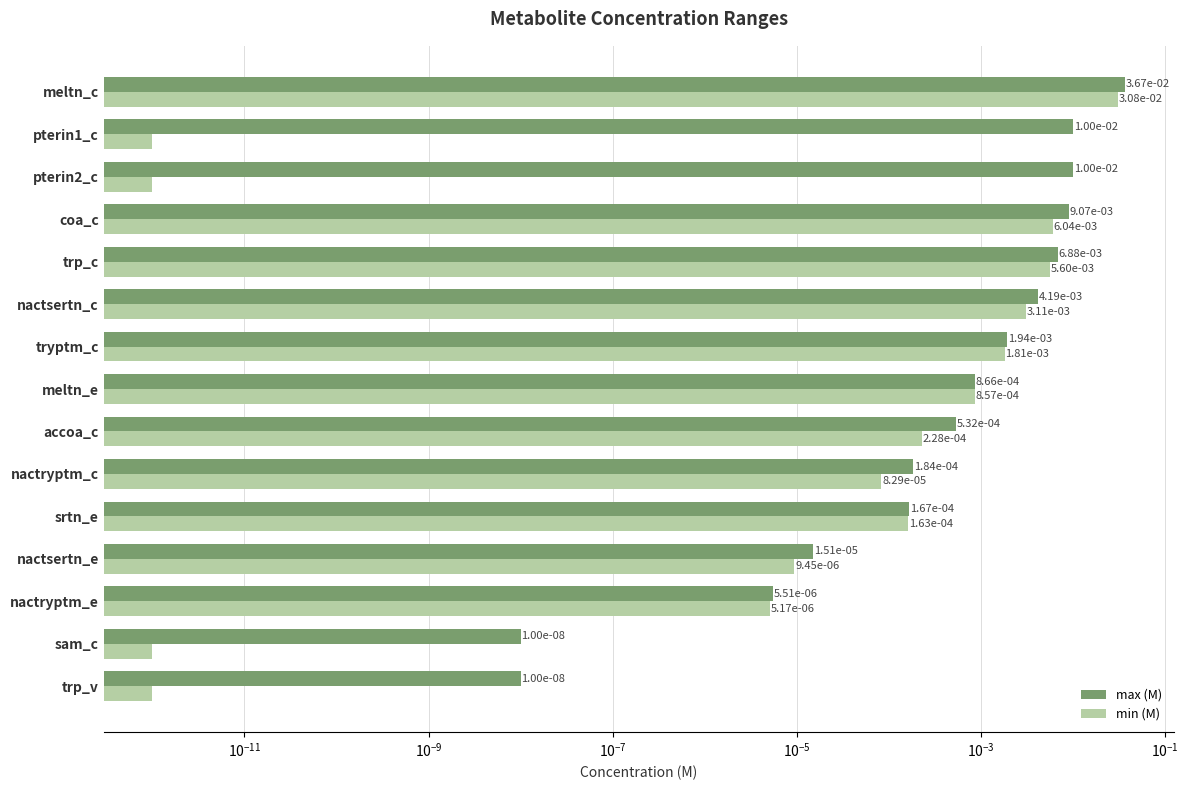

Is the value of min (M) at srtn_e greater than the value of max (M) at pterin1_c?

No